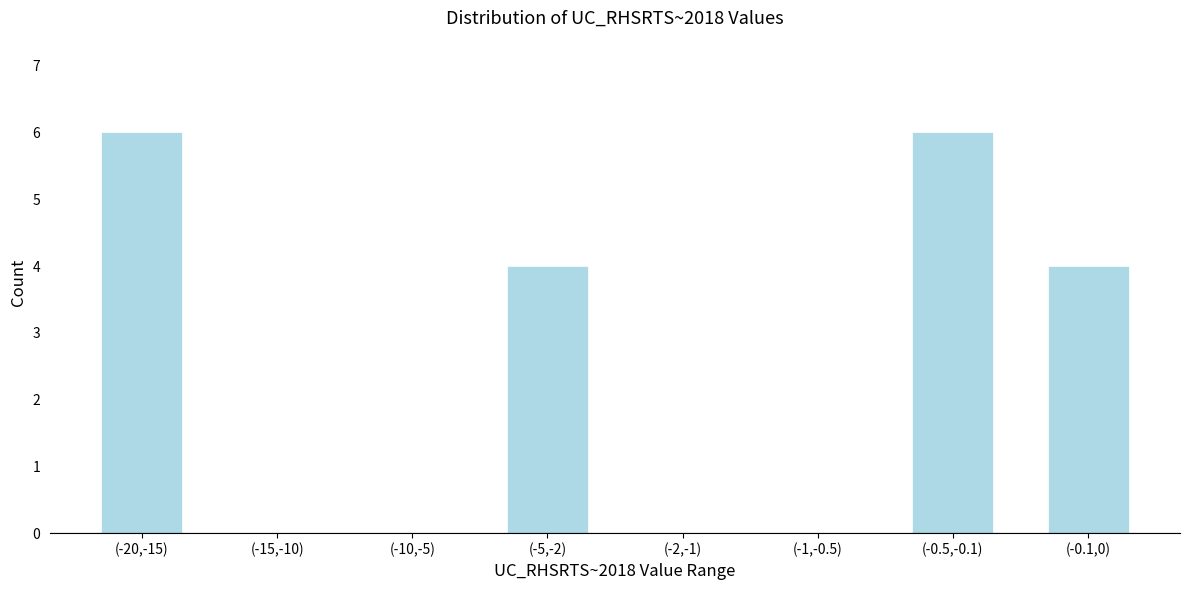

Reading left to right, list all the values displayed in this chart.

(-20,-15)=6	(-15,-10)=0	(-10,-5)=0	(-5,-2)=4	(-2,-1)=0	(-1,-0.5)=0	(-0.5,-0.1)=6	(-0.1,0)=4